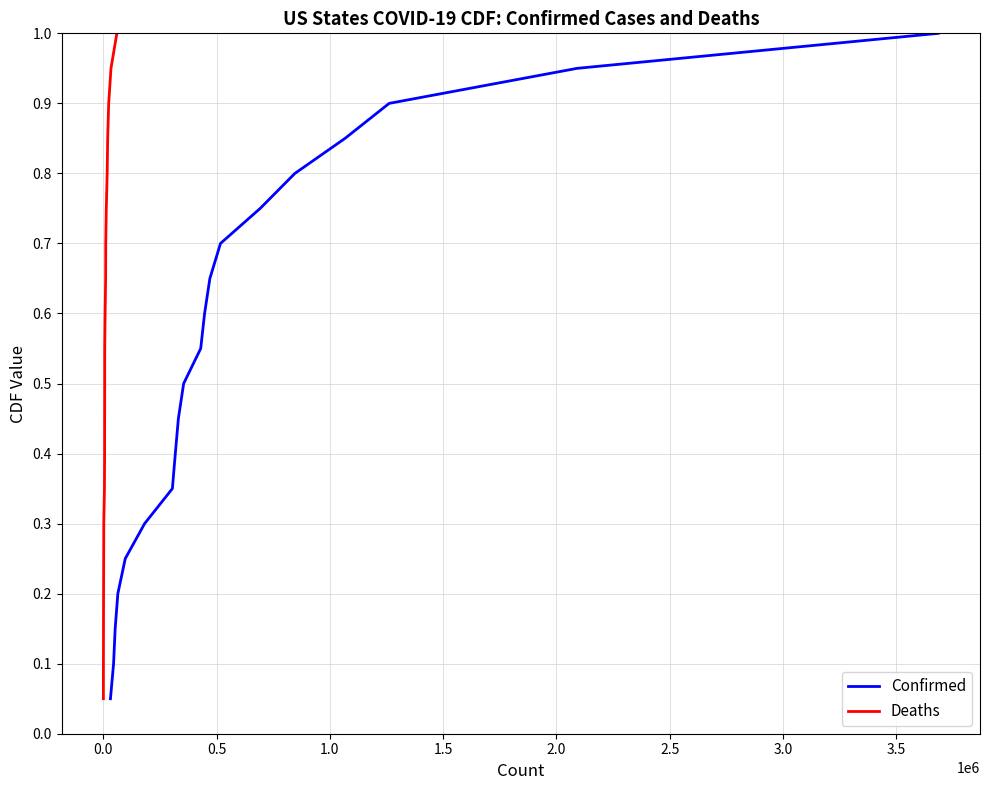

Does the chart display data point markers on the line(s)?

No